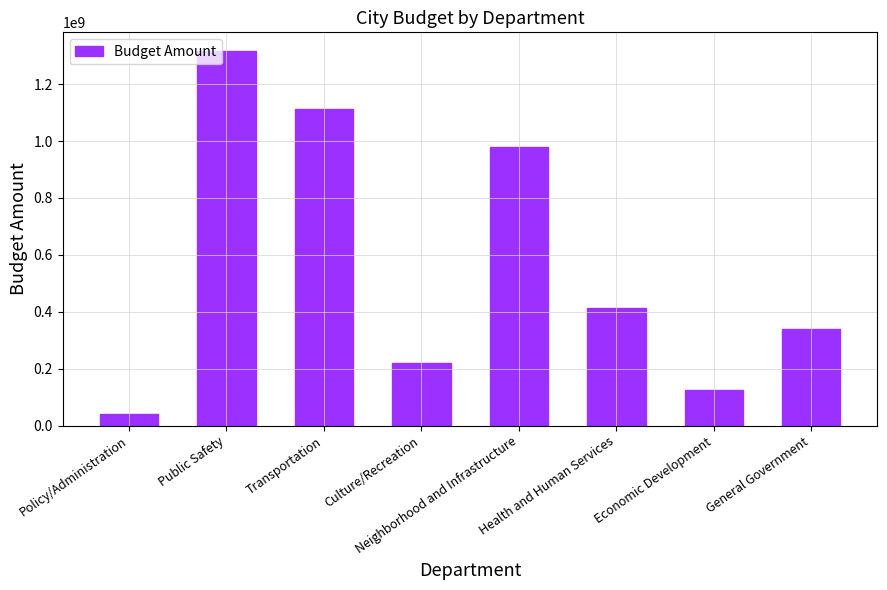

Reading left to right, transcribe all the data shown in this chart.

40864000	1316208000	1111773000	218537000	978340000	413329000	125413000	340676000